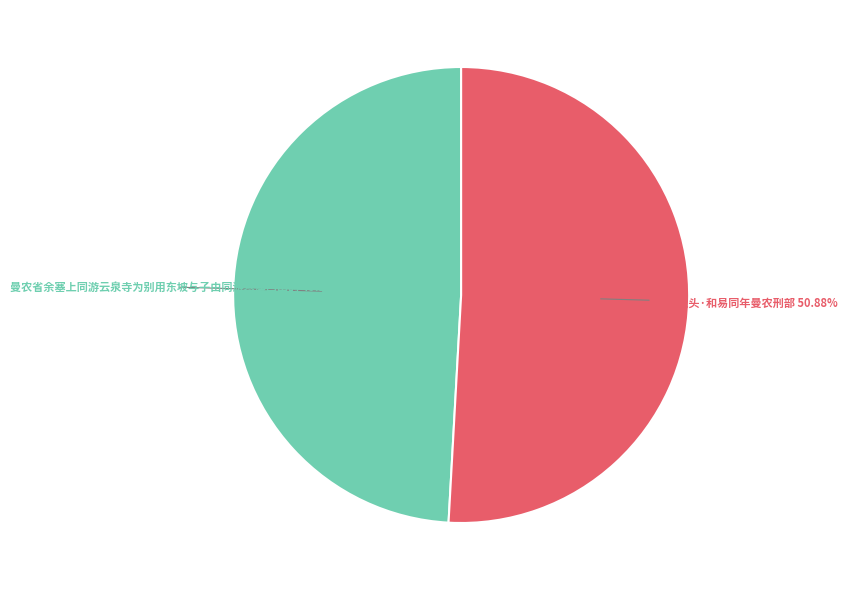

What is the largest slice in the pie chart?

水调歌头·和易同年曼农刑部